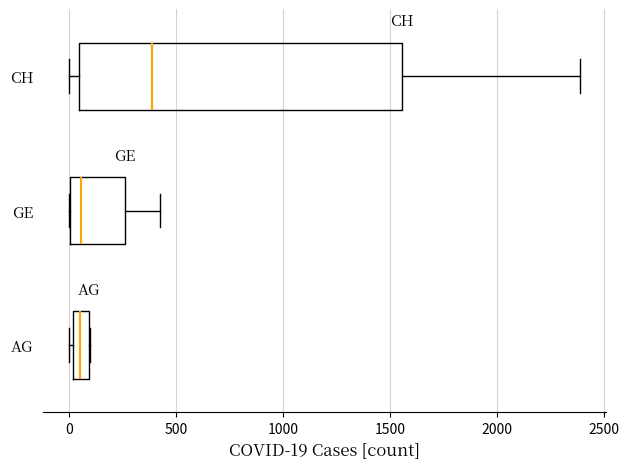

Comparing the boxes themselves (not the whiskers), which one is the widest?

CH